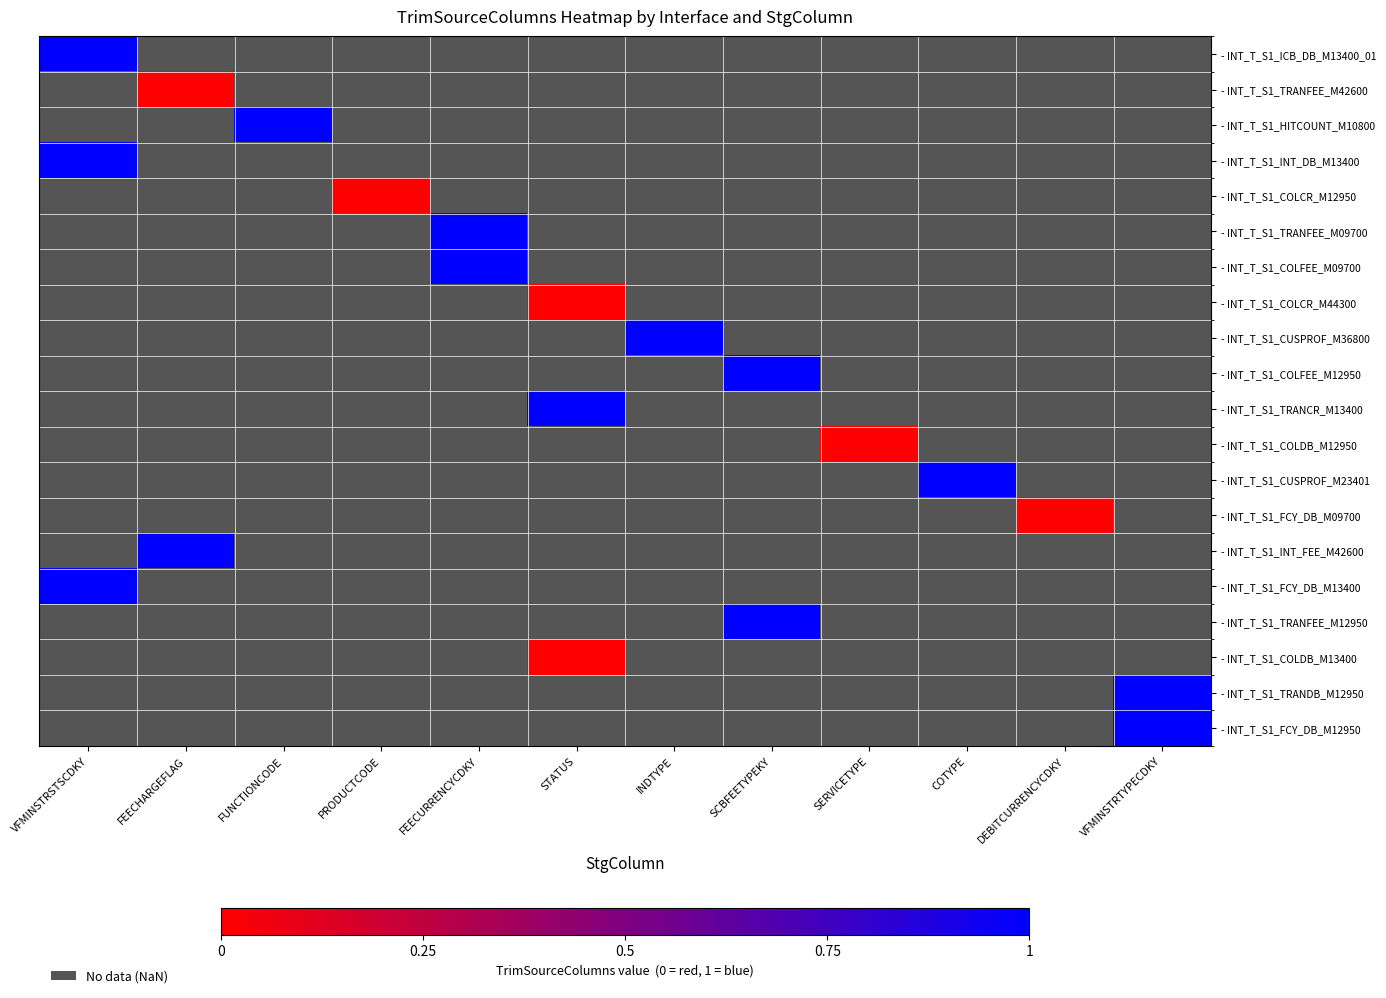

At which label does - INT_T_S1_COLCR_M12950 reach its peak?

VFMINSTRSTSCDKY